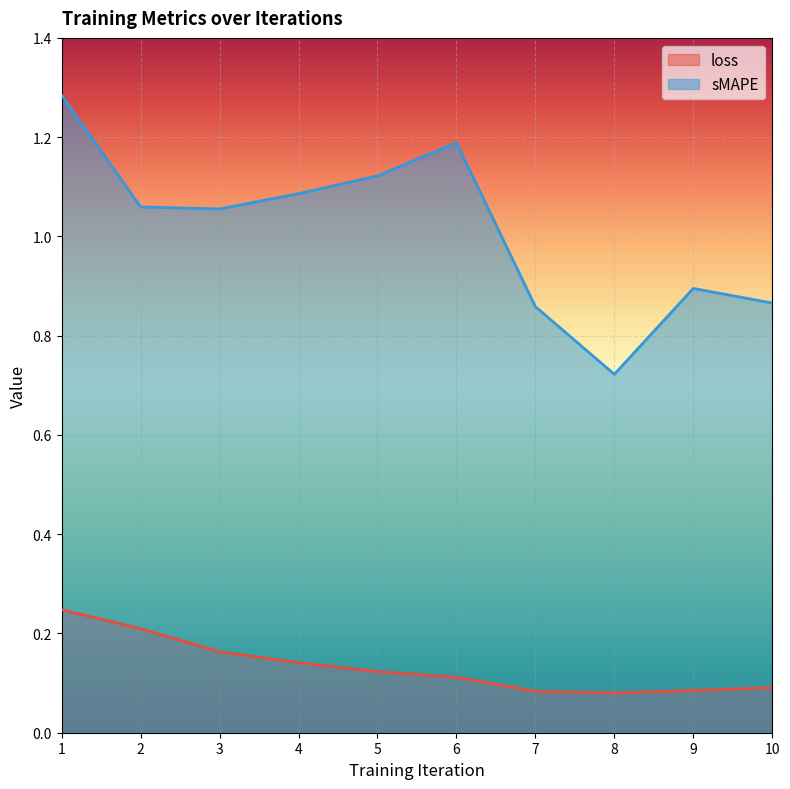

What is the difference between the highest and lowest values at 9?

0.8